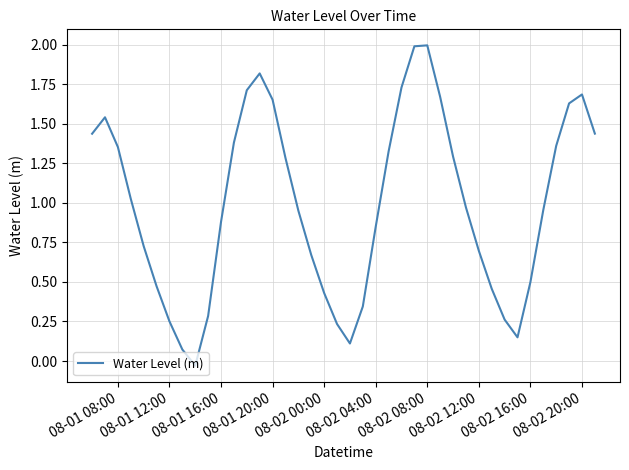

How many distinct data groups are displayed?

1